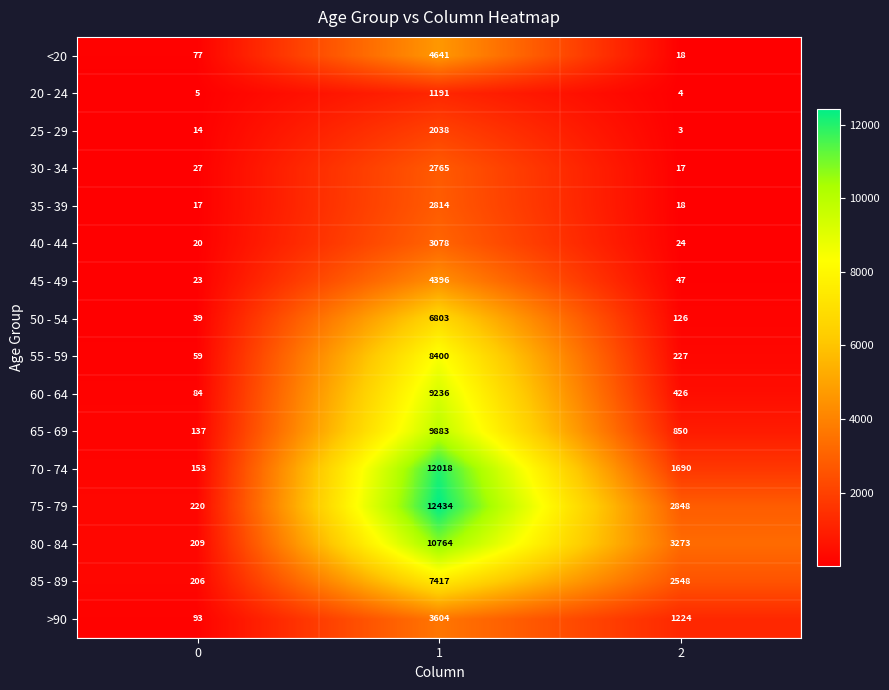

Is it true that >90 equals 937 at 1?

False